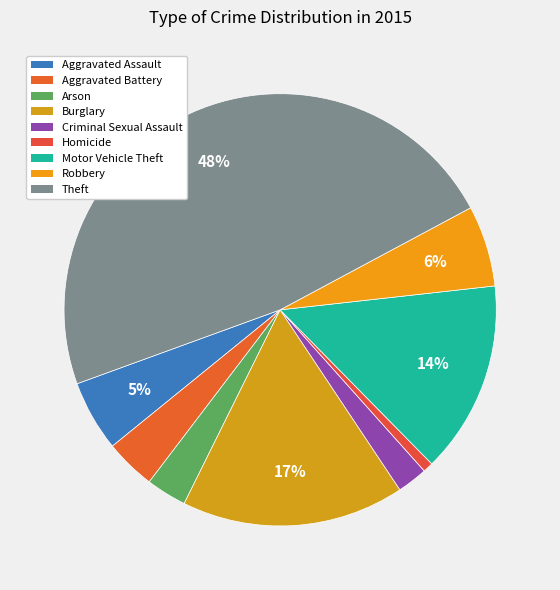

Does Aggravated Assault represent more than half of the total?

No